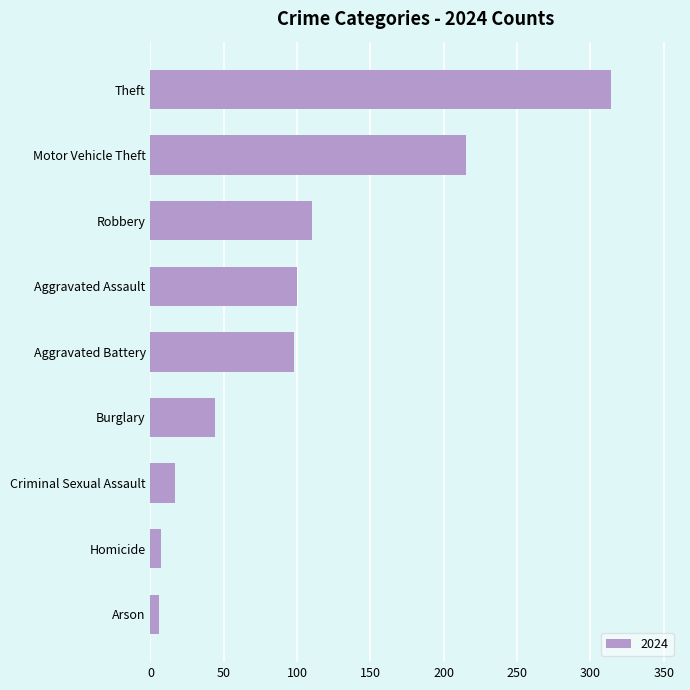

Which category has the highest value across all series?

Theft